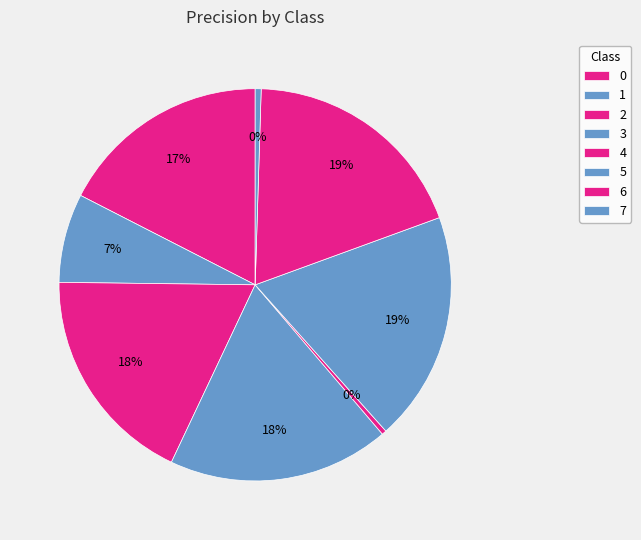

Which slice is the smallest?

4